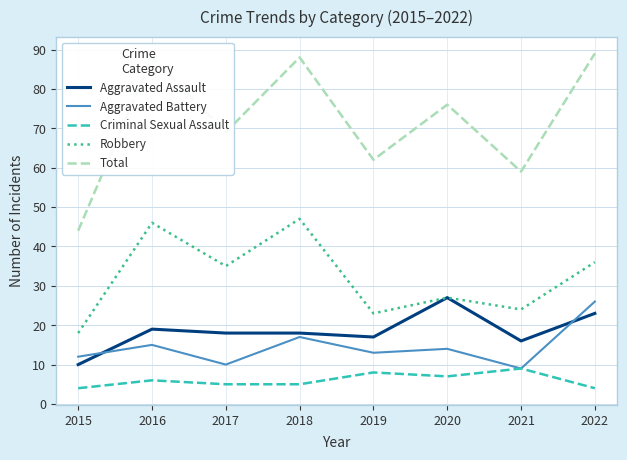

At which category does Robbery reach its first local peak?

2016